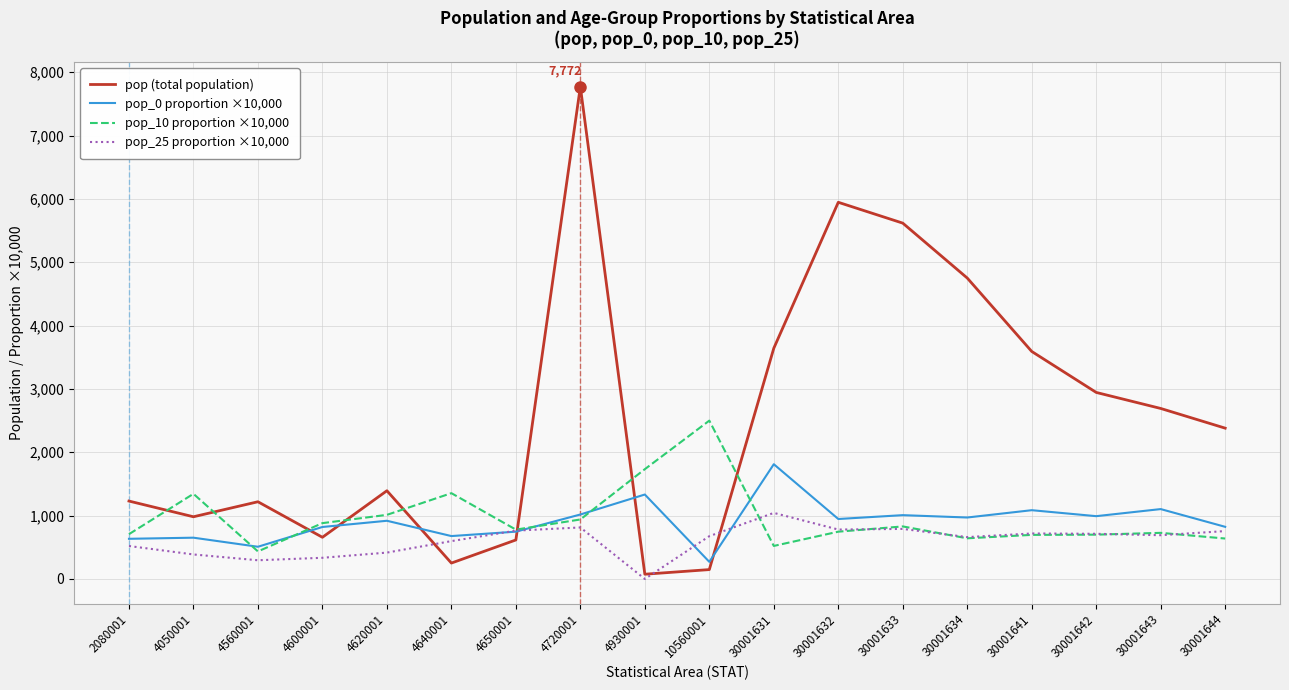

What value does the pop (total population) series have at 30001641?

3592.0